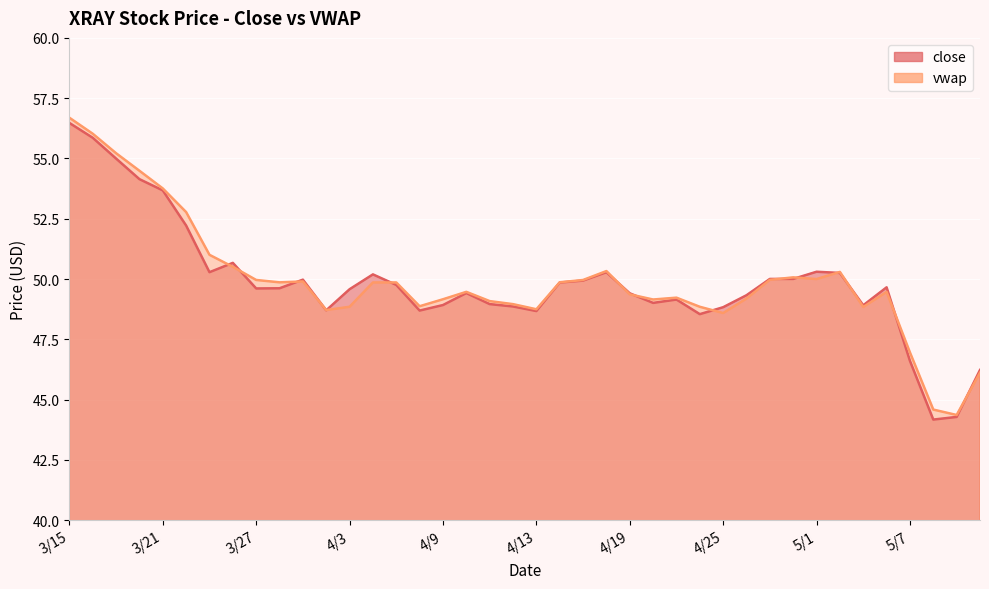

Is it true that close equals 48.9 at 5/3?

True